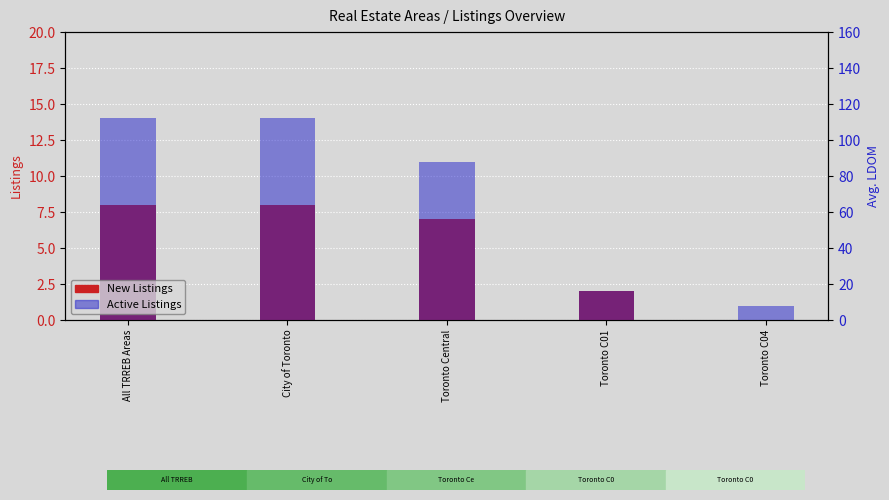

At All TRREB Areas, list the series in order from largest to smallest.

Active Listings, New Listings